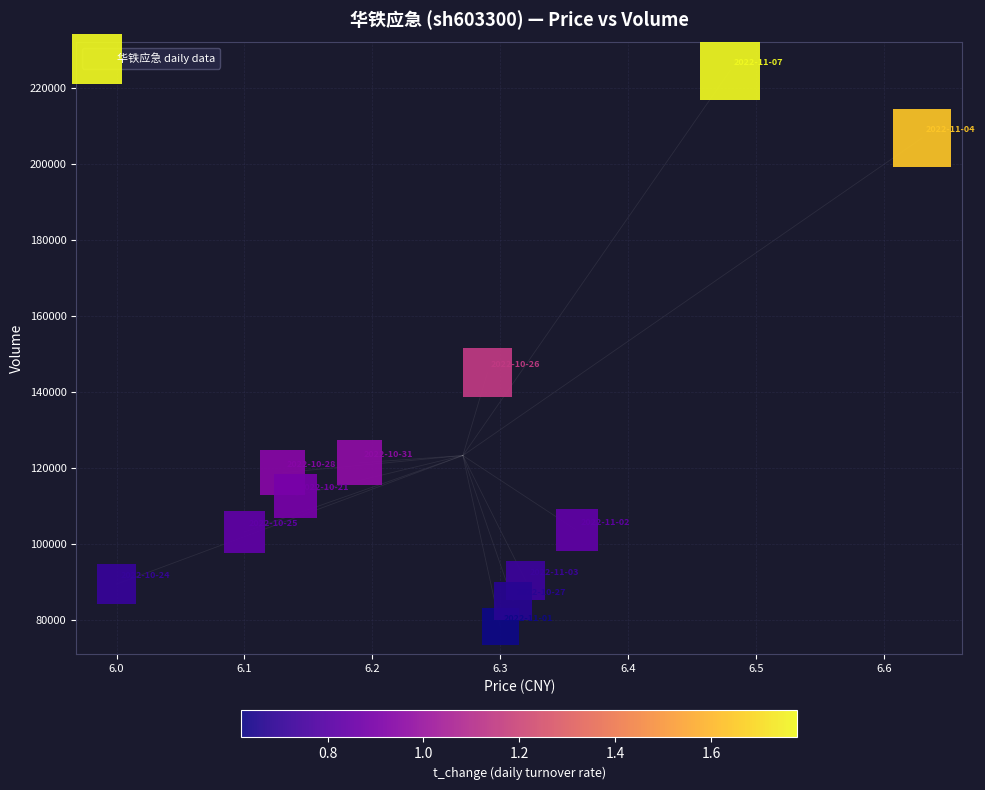

What Y value in the scatter plot is closest to 151524?

145049